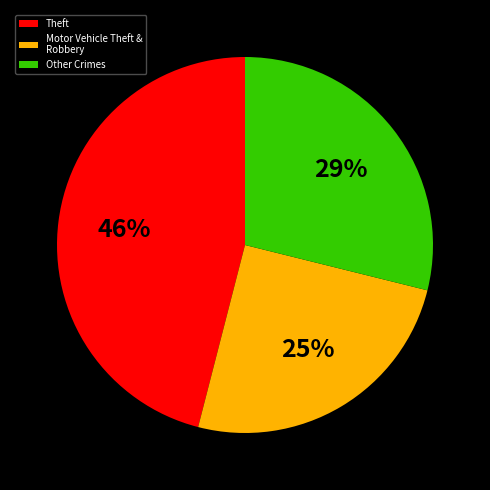

Does any single category account for the majority?

No